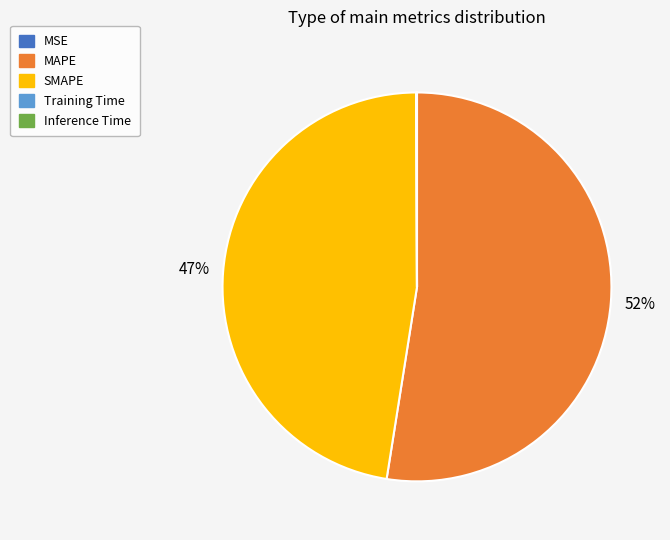

To the nearest percent, what percentage of the pie is SMAPE?

47%